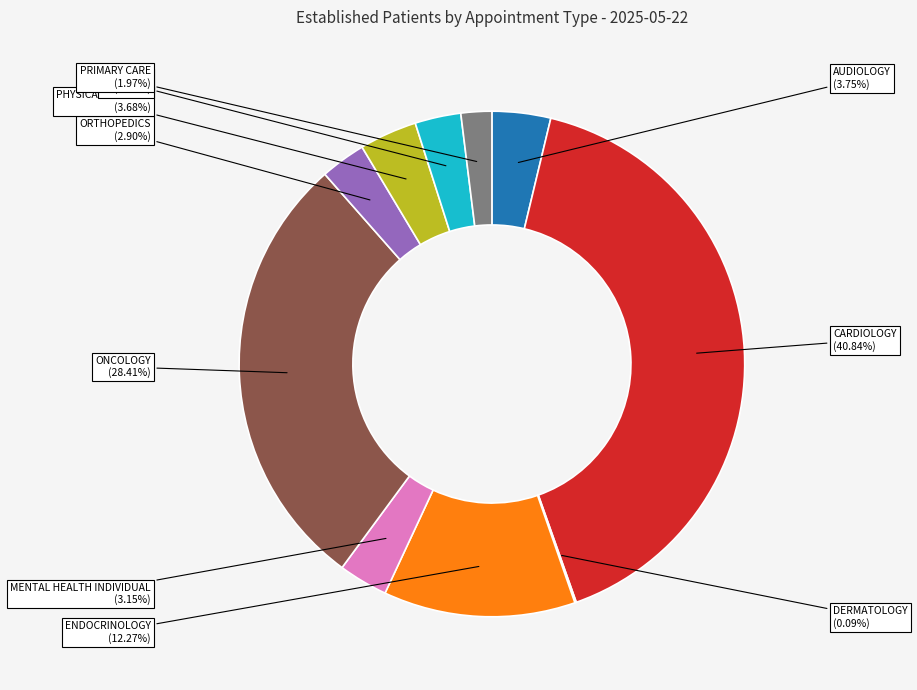

Do CARDIOLOGY and PRIMARY CARE together represent more than half of the pie?

No